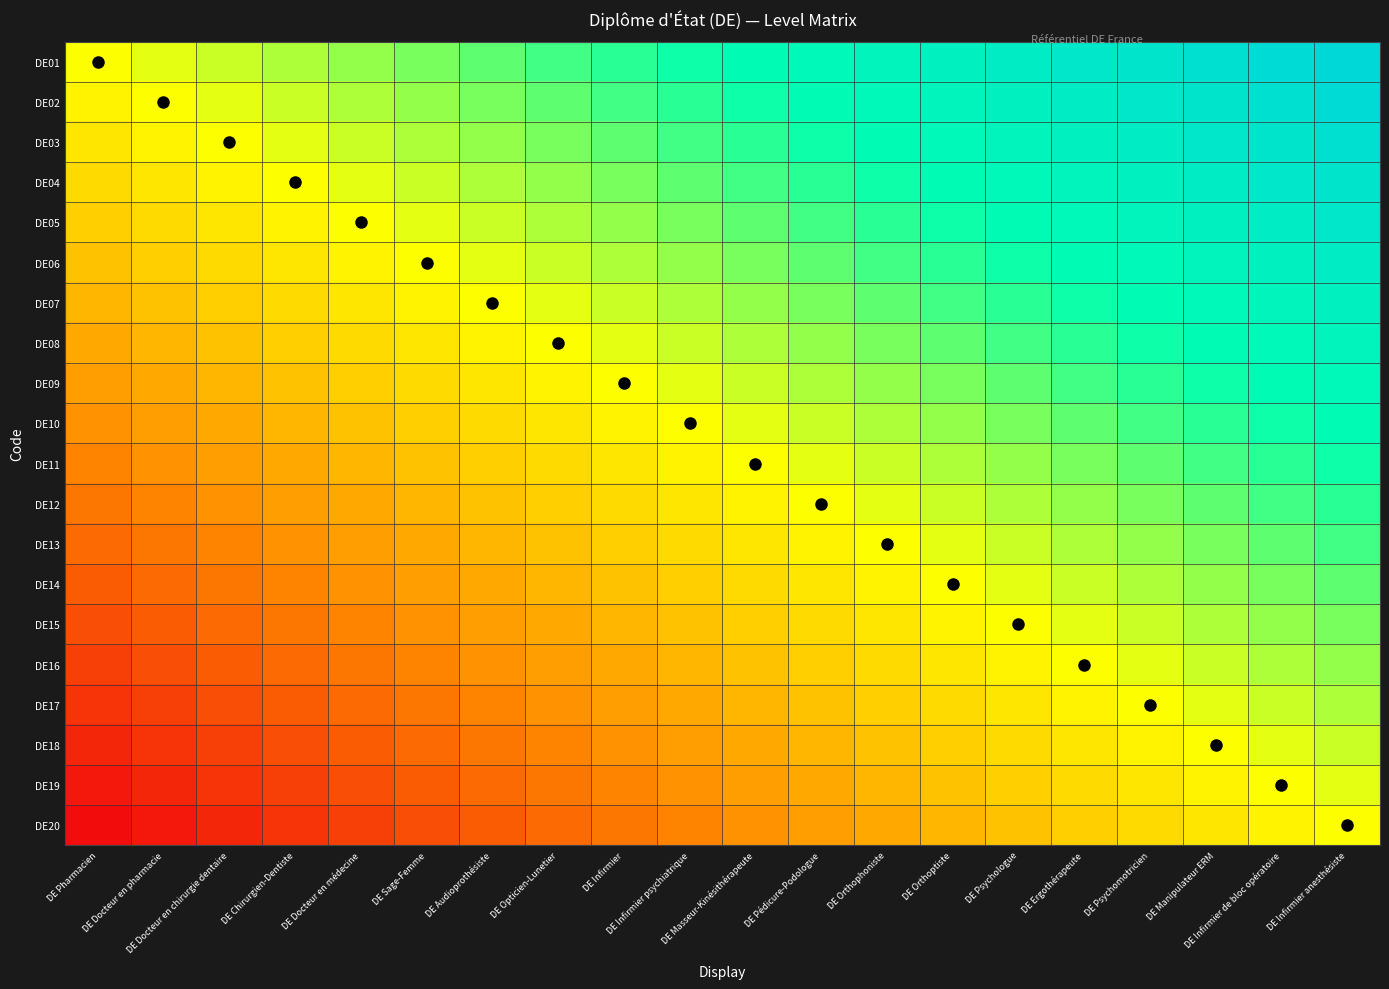

At which category does the chart reach its peak across all series?

DE Infirmier anesthésiste